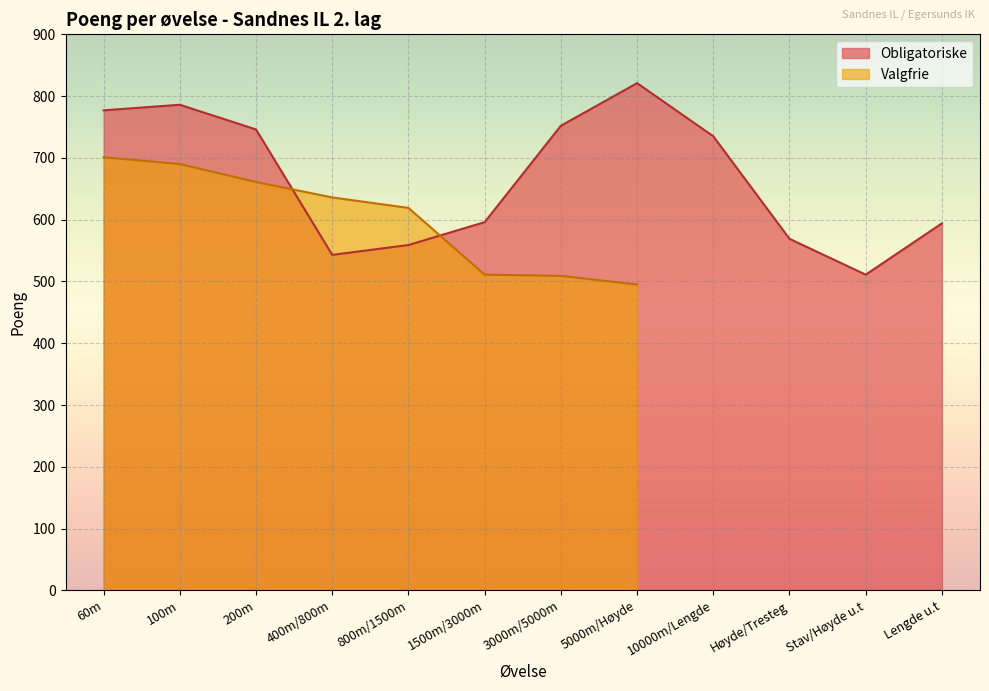

Rank the categories by value from lowest to highest.

Stav/Høyde u.t, 400m/800m, 800m/1500m, Høyde/Tresteg, Lengde u.t, 1500m/3000m, 10000m/Lengde, 200m, 3000m/5000m, 60m, 100m, 5000m/Høyde